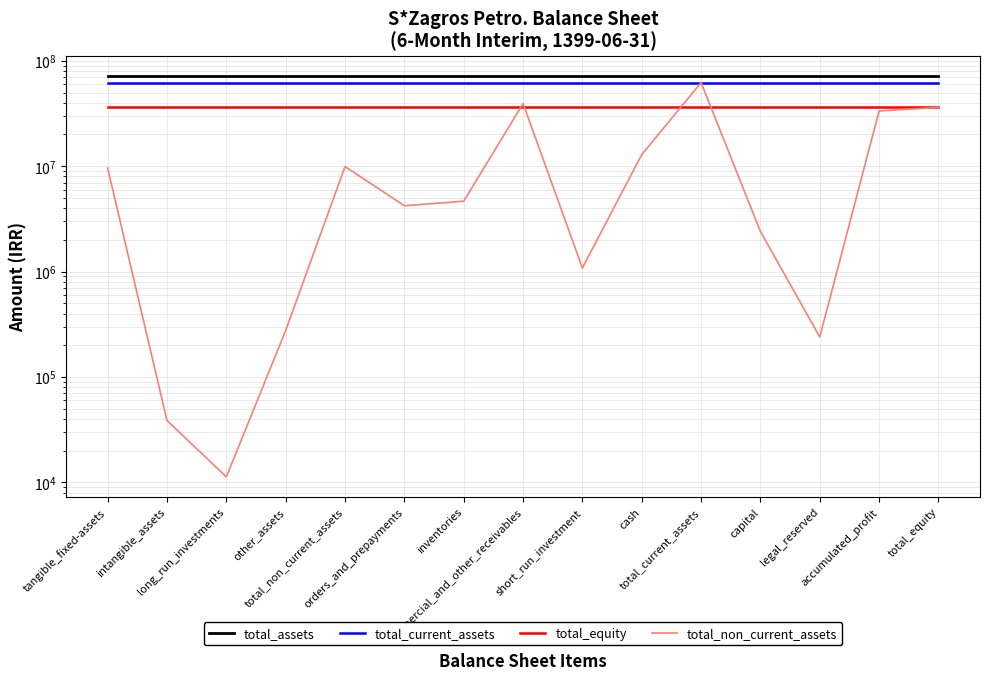

Reading left to right, what are all the values shown in this chart?

total_assets: 72083890	72083890	72083890	72083890	72083890	72083890	72083890	72083890	72083890	72083890	72083890	72083890	72083890	72083890	72083890
total_current_assets: 62157173	62157173	62157173	62157173	62157173	62157173	62157173	62157173	62157173	62157173	62157173	62157173	62157173	62157173	62157173
total_equity: 36109417	36109417	36109417	36109417	36109417	36109417	36109417	36109417	36109417	36109417	36109417	36109417	36109417	36109417	36109417
total_non_current_assets: 9601160	38616	11279	275662	9926717	4216840	4654077	39317467	1082960	12885829	62157173	2400000	240000	33469417	36109417